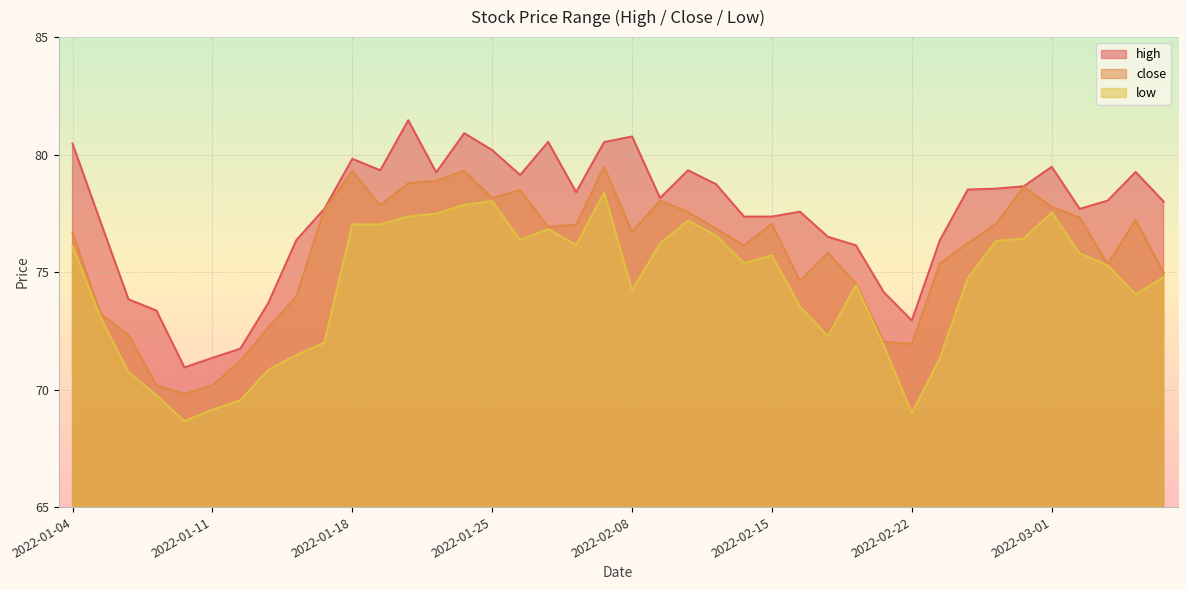

What is the value of the low point at the 21st from the left?

74.2